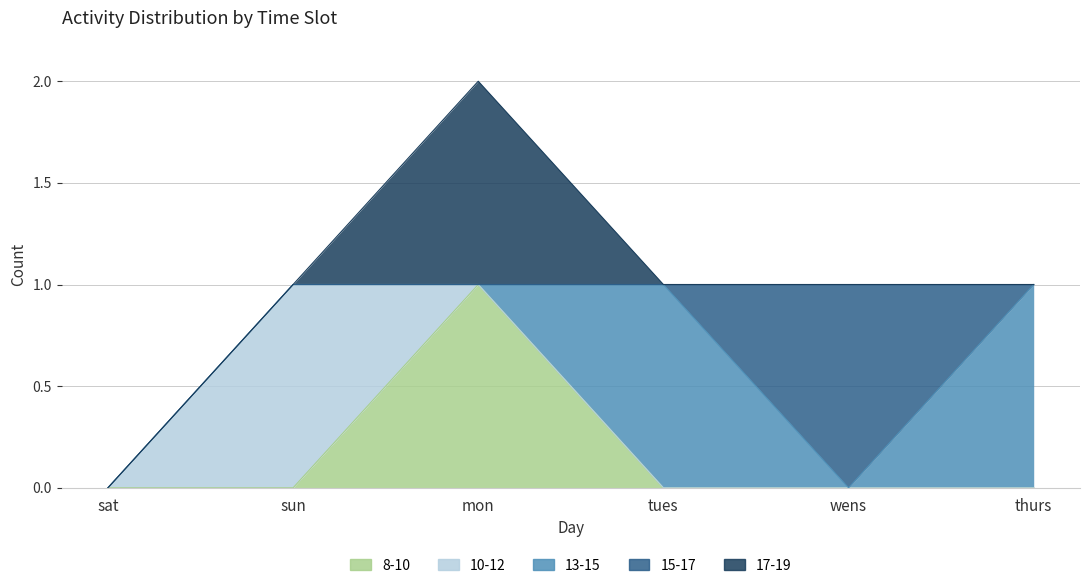

How many lines are shown in the chart?

5